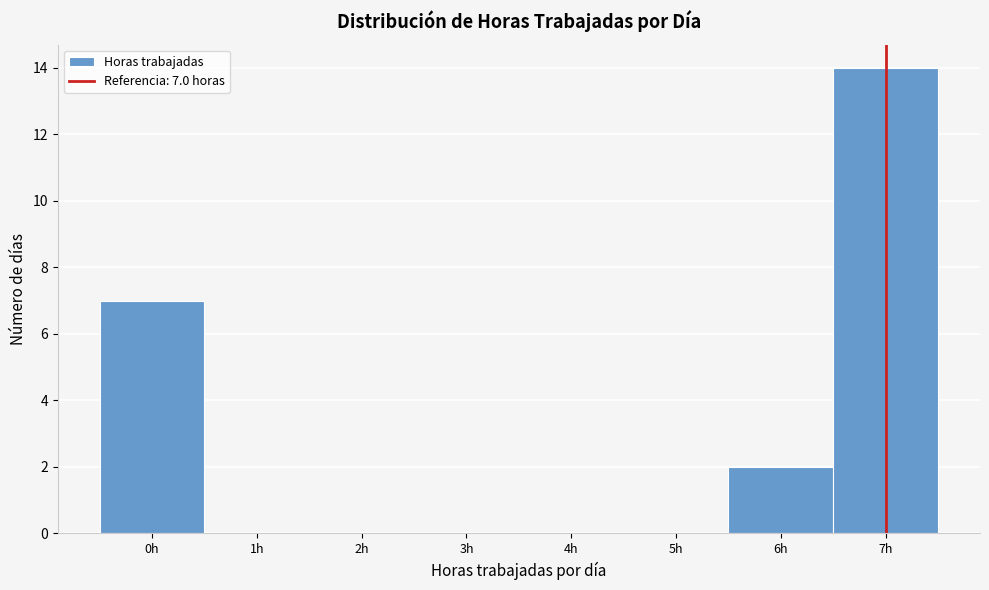

Over which range of the x-axis is the bar tallest?

6.5 to 7.5